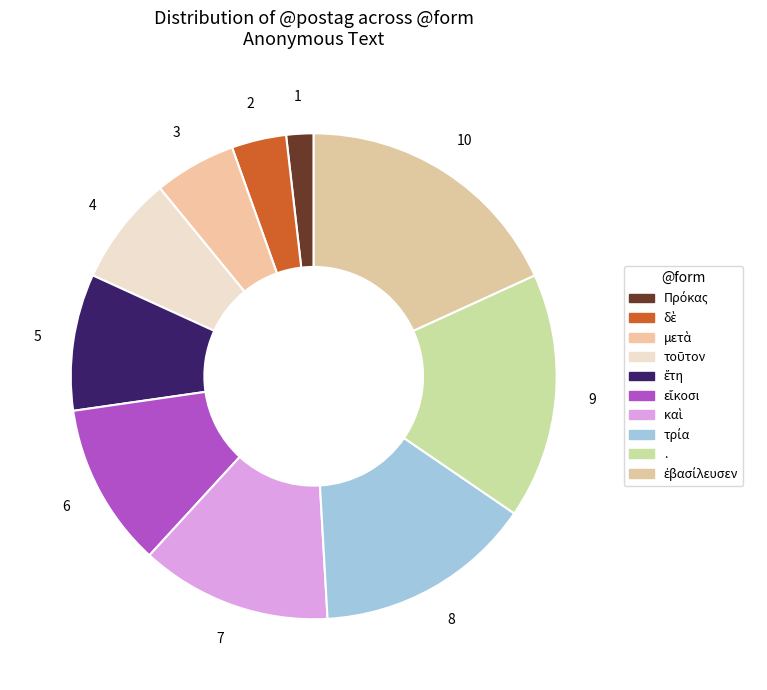

Rank the categories by value from highest to lowest.

ἐβασίλευσεν, ., τρία, καὶ, εἴκοσι, ἔτη, τοῦτον, μετὰ, δὲ, Πρόκας